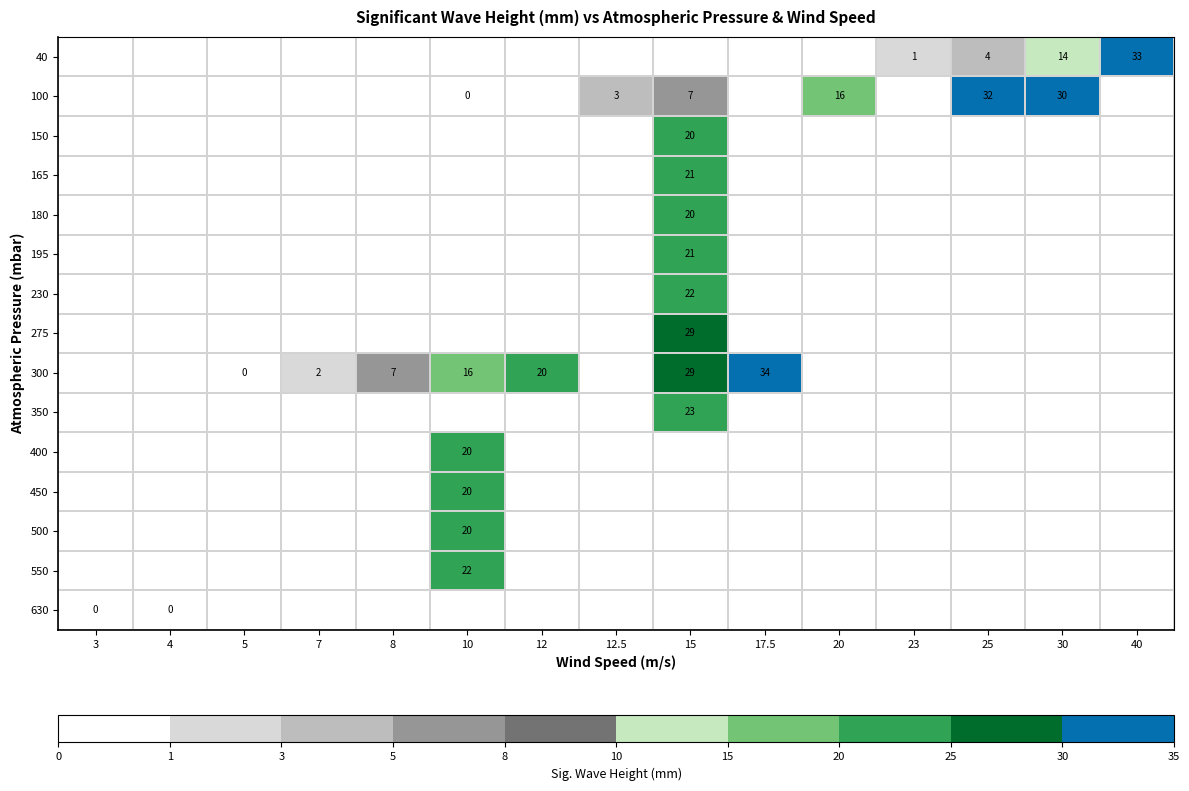

How many categories are shown in the chart?

15